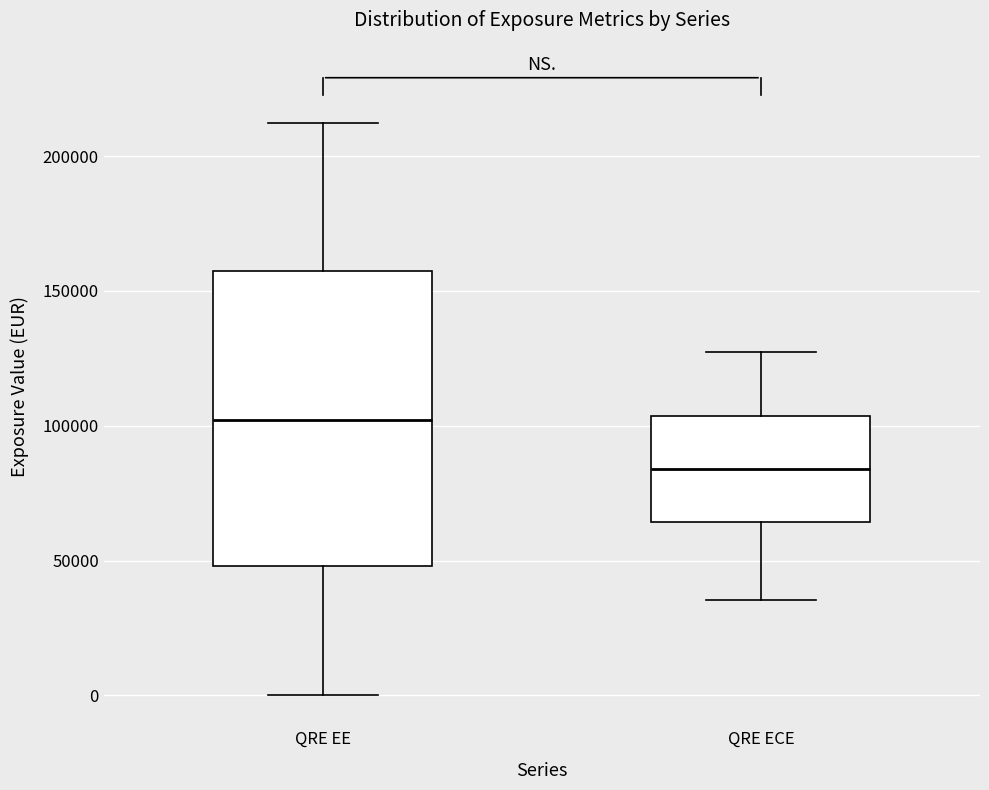

Comparing the boxes themselves (not the whiskers), which one is the tallest?

QRE EE